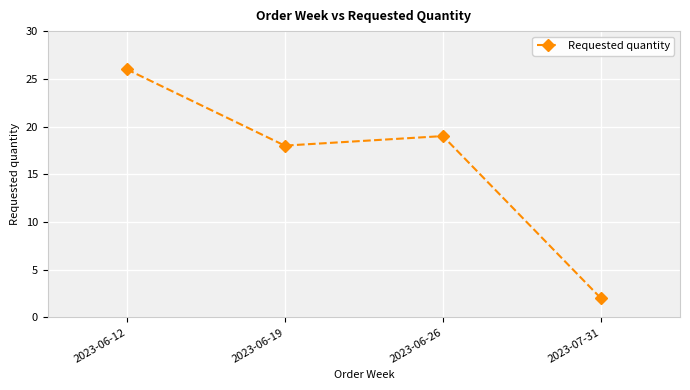

Rank the categories by value from highest to lowest.

2023-06-12, 2023-06-26, 2023-06-19, 2023-07-31